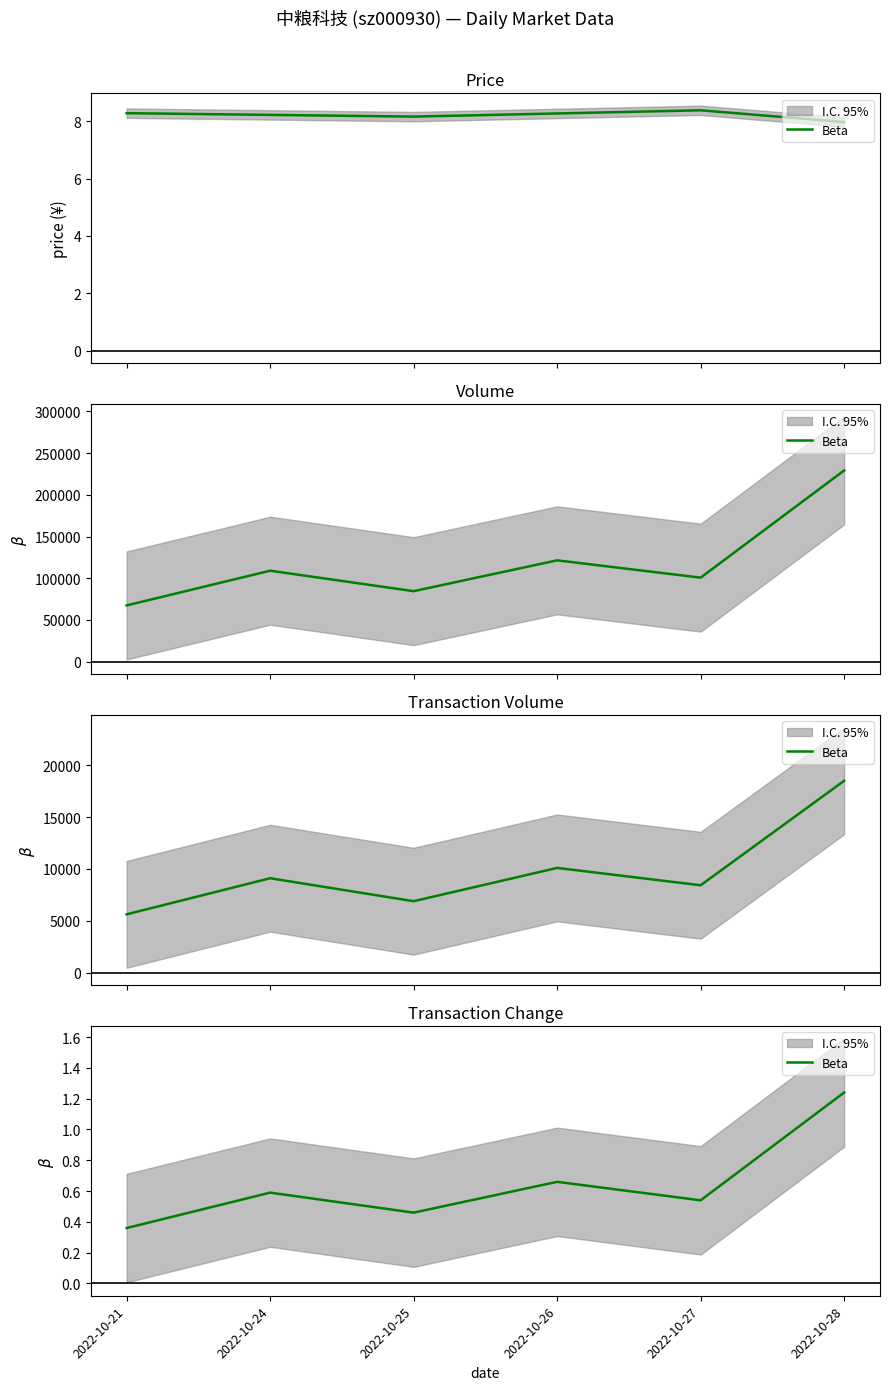

Count the values in the range 0 to 1.

5